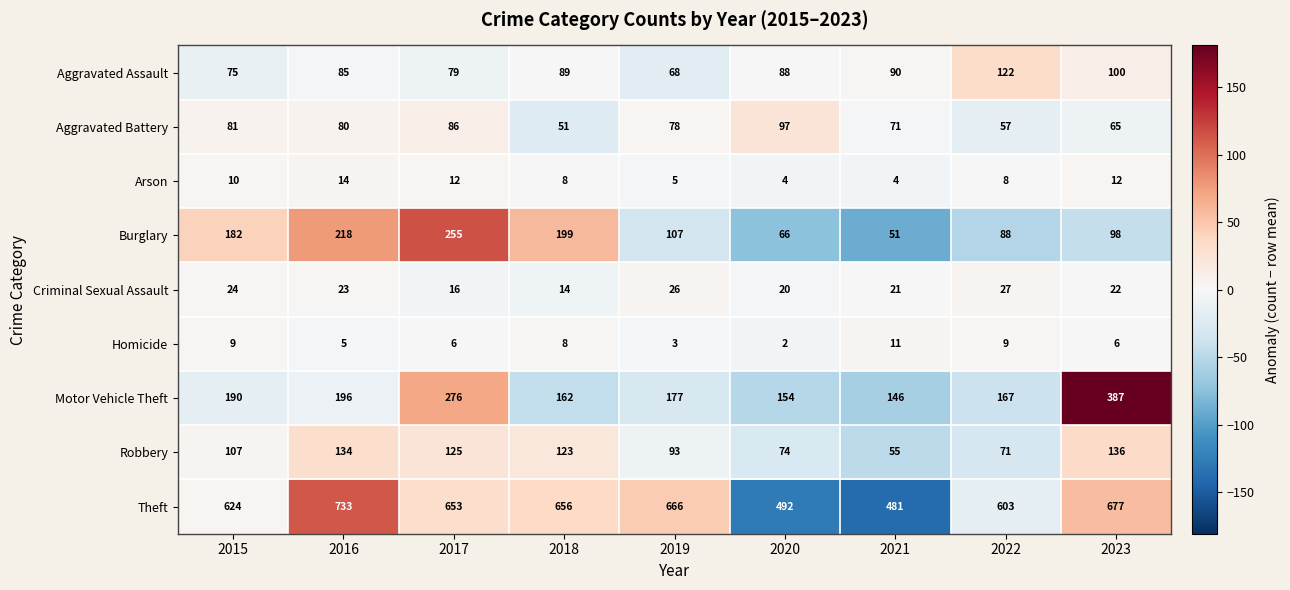

Which category has the highest value across all series?

2016